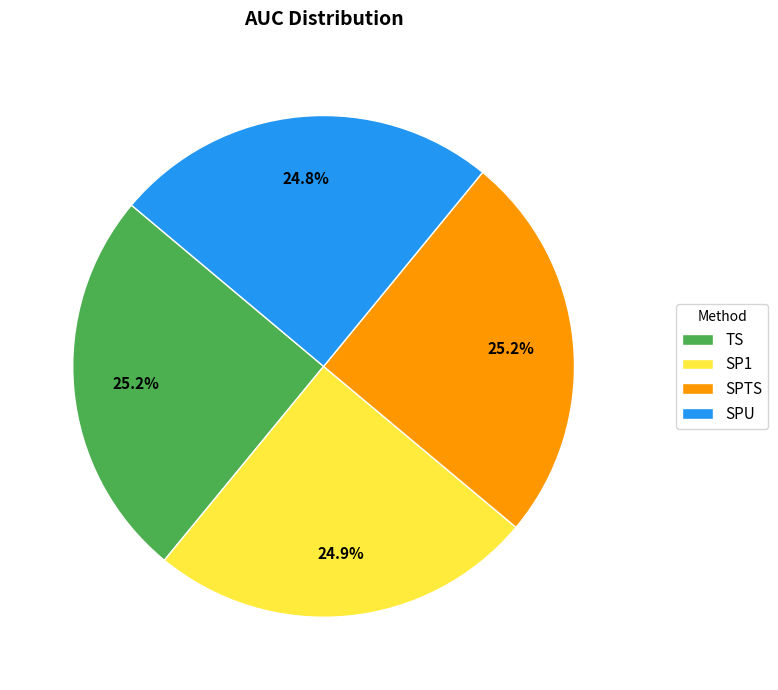

To the nearest percent, what percentage of the pie is TS?

25%